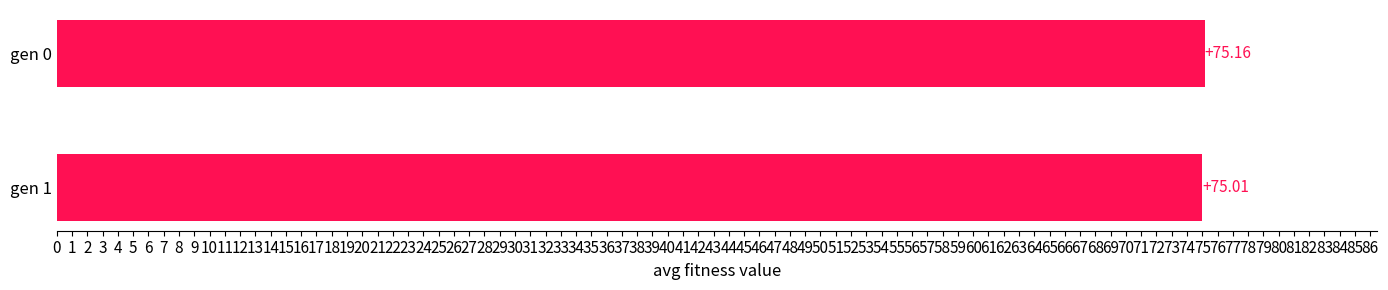

What is the maximum value shown in the chart?

75.2